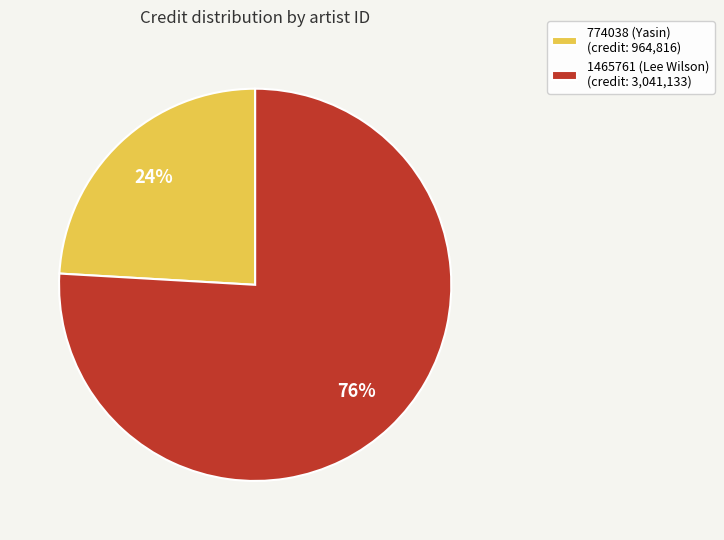

Approximately how many times larger is the value at 774038 (Yasin) (credit: 964,816) compared to 1465761 (Lee Wilson) (credit: 3,041,133)?

0.3